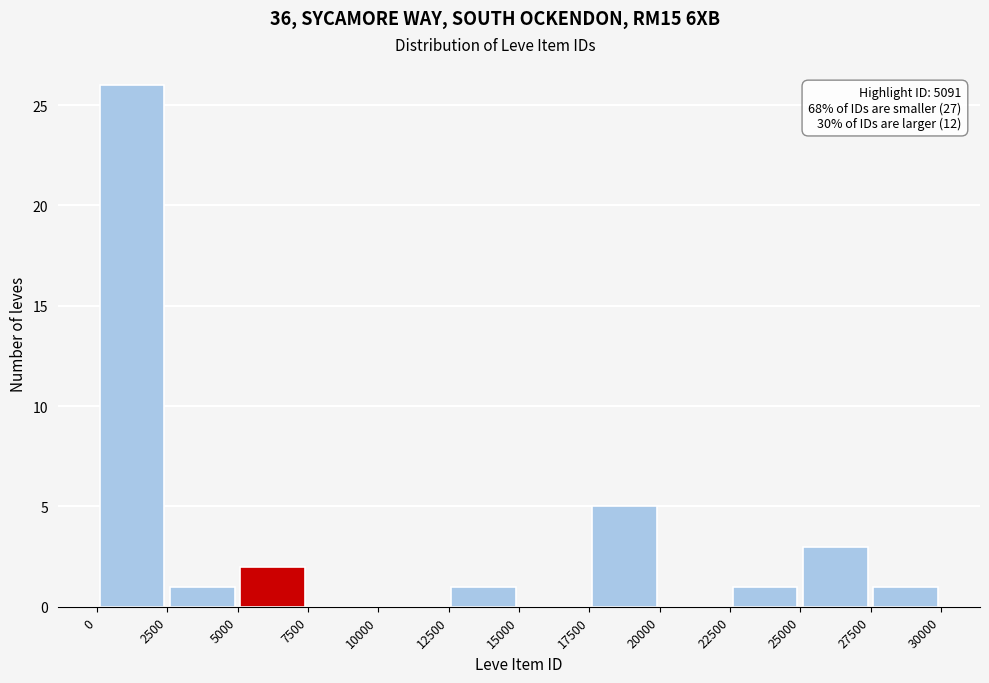

Which range on the x-axis has the tallest bar?

0 to 2500